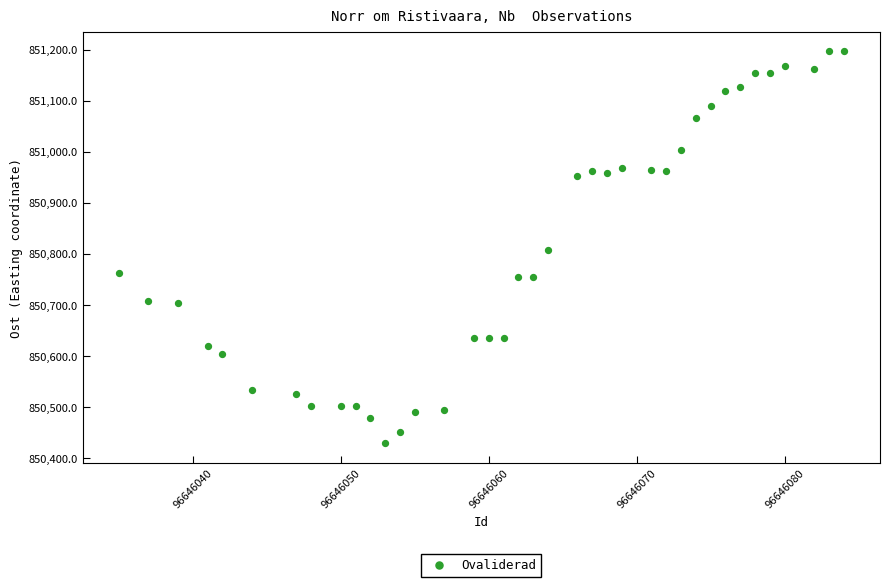

What is the range of X values (max minus min)?

49.0